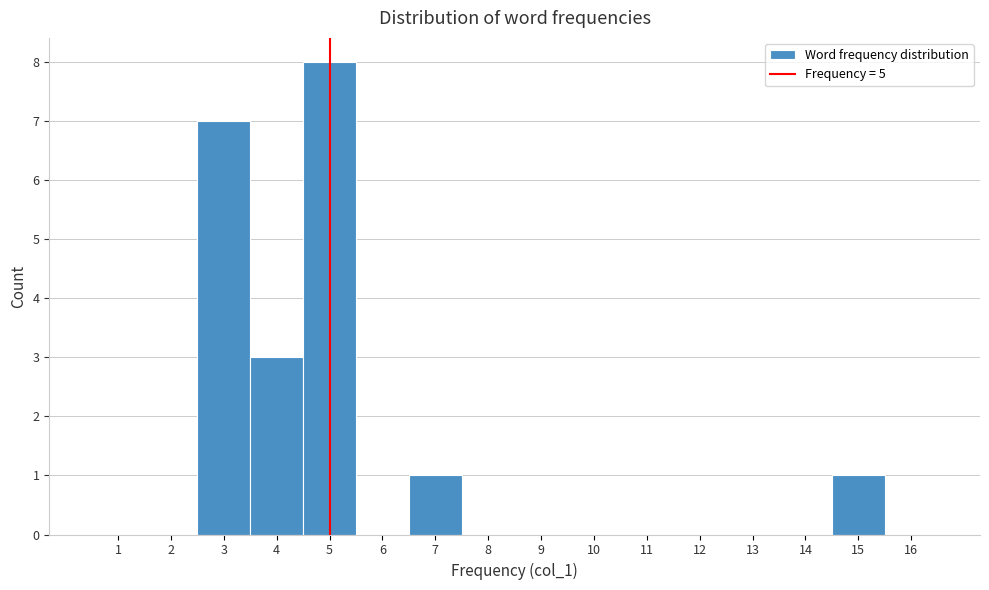

Reading left to right, list every bar in this chart as the range it spans on the x-axis followed by its height. The values are not printed on the chart, so give them approximately, as read against the axis.

0.5 to 1.5: 0
1.5 to 2.5: 0
2.5 to 3.5: 7
3.5 to 4.5: 3
4.5 to 5.5: 8
5.5 to 6.5: 0
6.5 to 7.5: 1
7.5 to 8.5: 0
8.5 to 9.5: 0
9.5 to 10.5: 0
10.5 to 11.5: 0
11.5 to 12.5: 0
12.5 to 13.5: 0
13.5 to 14.5: 0
14.5 to 15.5: 1
15.5 to 16.5: 0